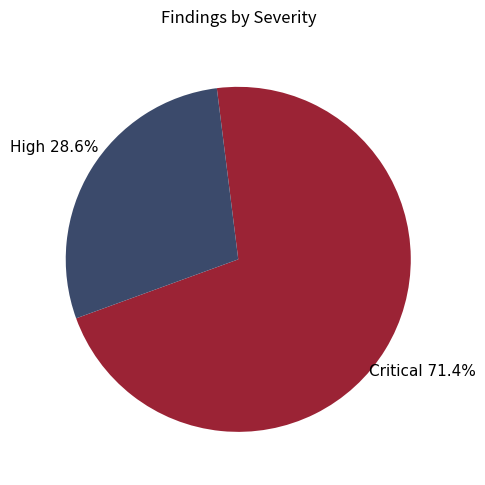

To the nearest percent, what is the difference between the largest and smallest slice percentages?

43%